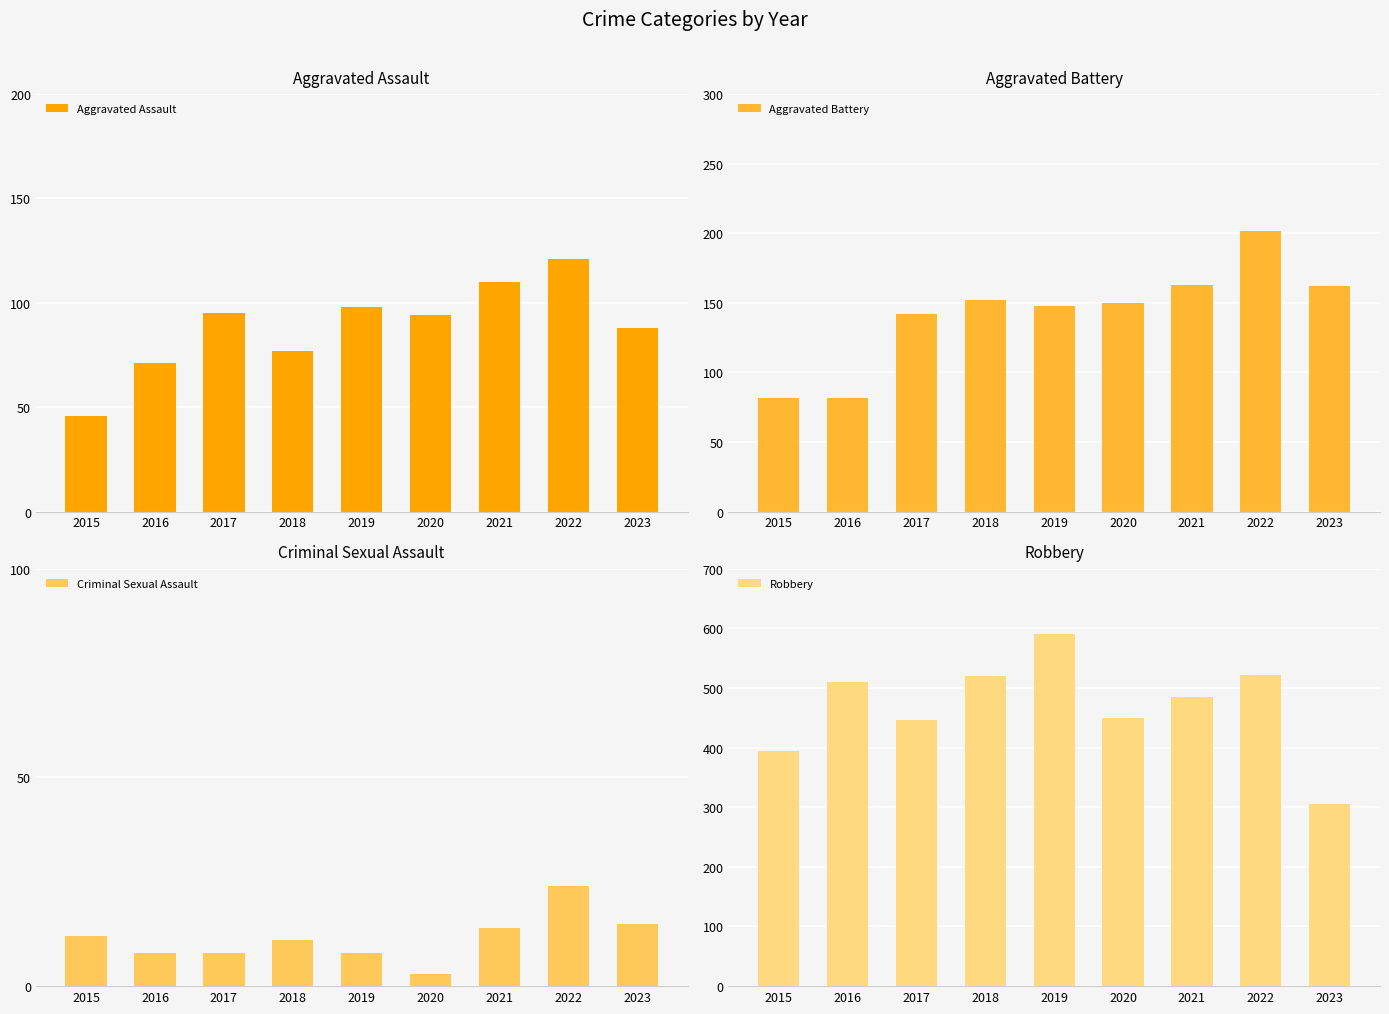

Reading left to right, transcribe all the data shown in this chart.

Aggravated Assault: 2015=46	2016=71	2017=95	2018=77	2019=98	2020=94	2021=110	2022=121	2023=88
Aggravated Battery: 2015=82	2016=82	2017=142	2018=152	2019=148	2020=150	2021=163	2022=202	2023=162
Criminal Sexual Assault: 2015=12	2016=8	2017=8	2018=11	2019=8	2020=3	2021=14	2022=24	2023=15
Robbery: 2015=395	2016=510	2017=446	2018=520	2019=591	2020=450	2021=484	2022=521	2023=306